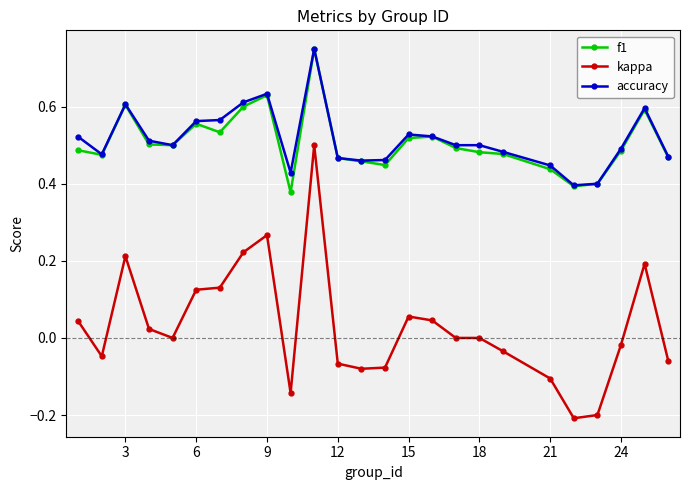

How many data points does each series have?

25